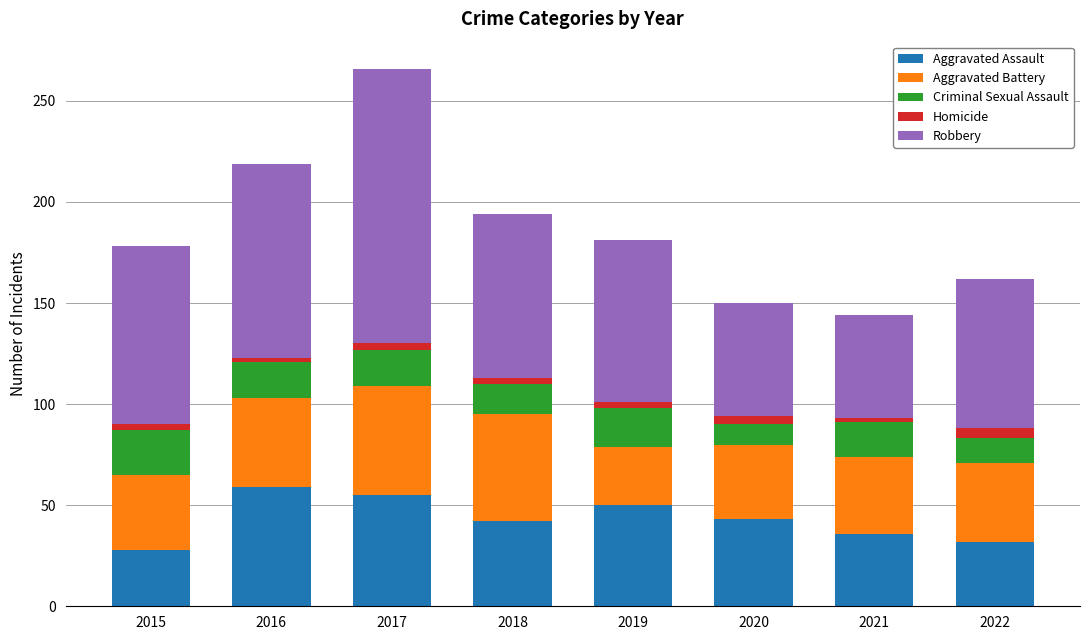

What is the minimum value for Aggravated Assault?

28